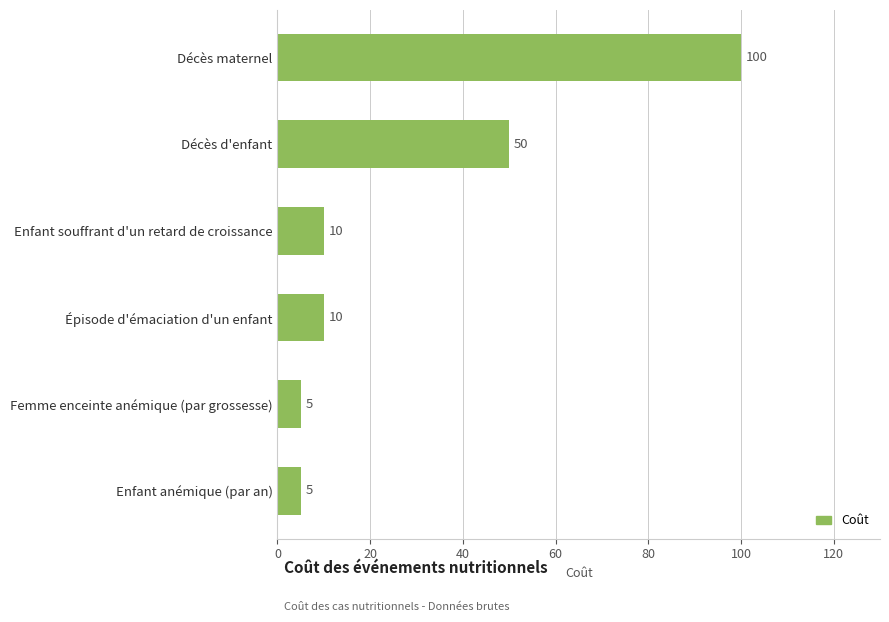

What is the difference between the second highest and minimum values?

45